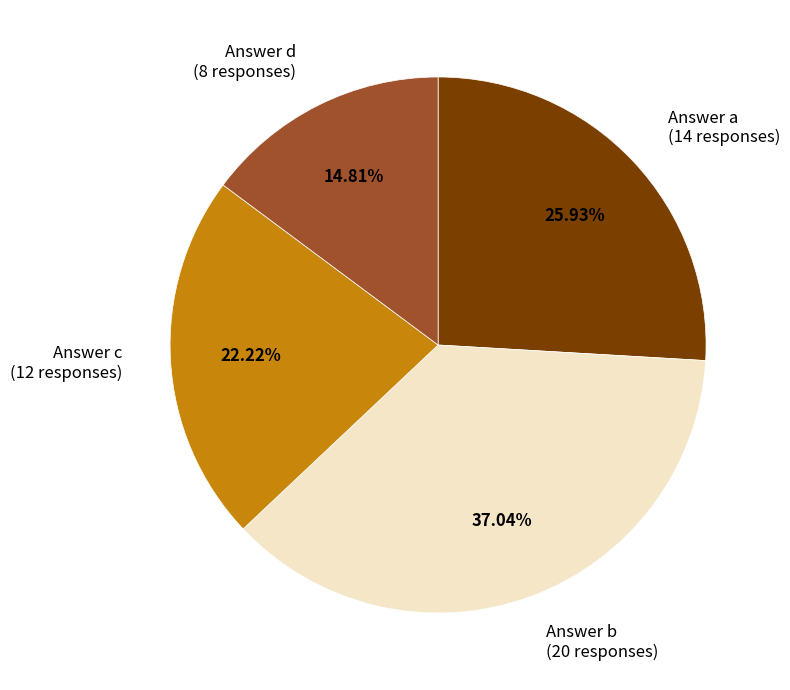

Is there any slice that represents more than half of the pie?

No